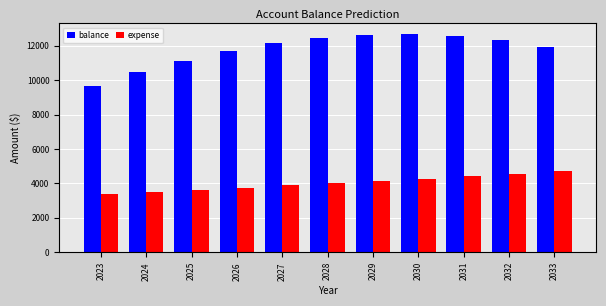

How many distinct data groups are displayed?

2